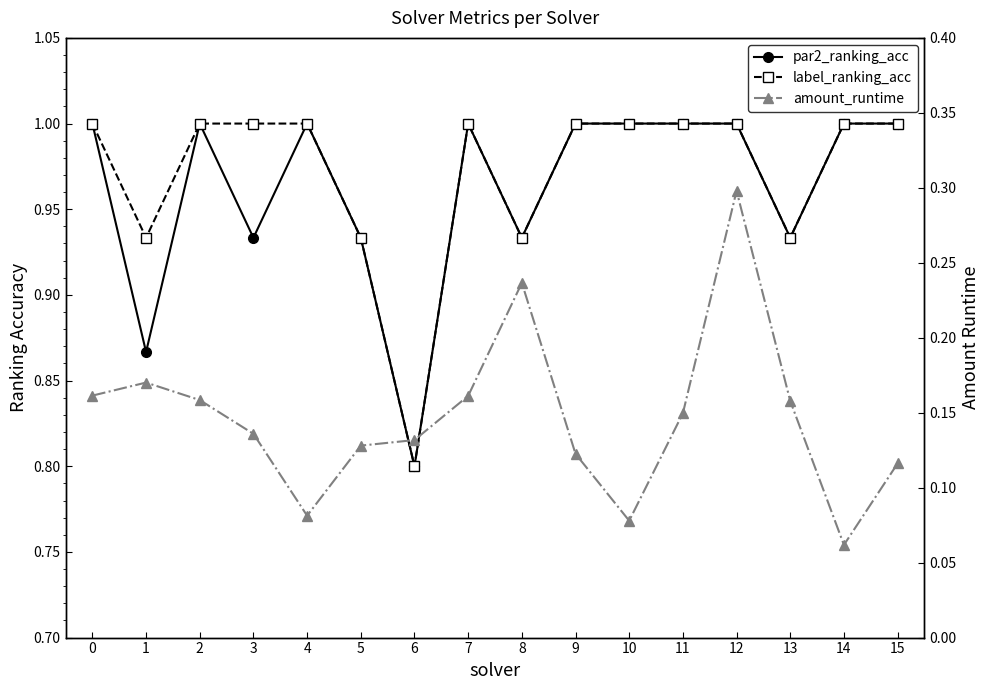

At which label is label_ranking_acc closest to 0?

6